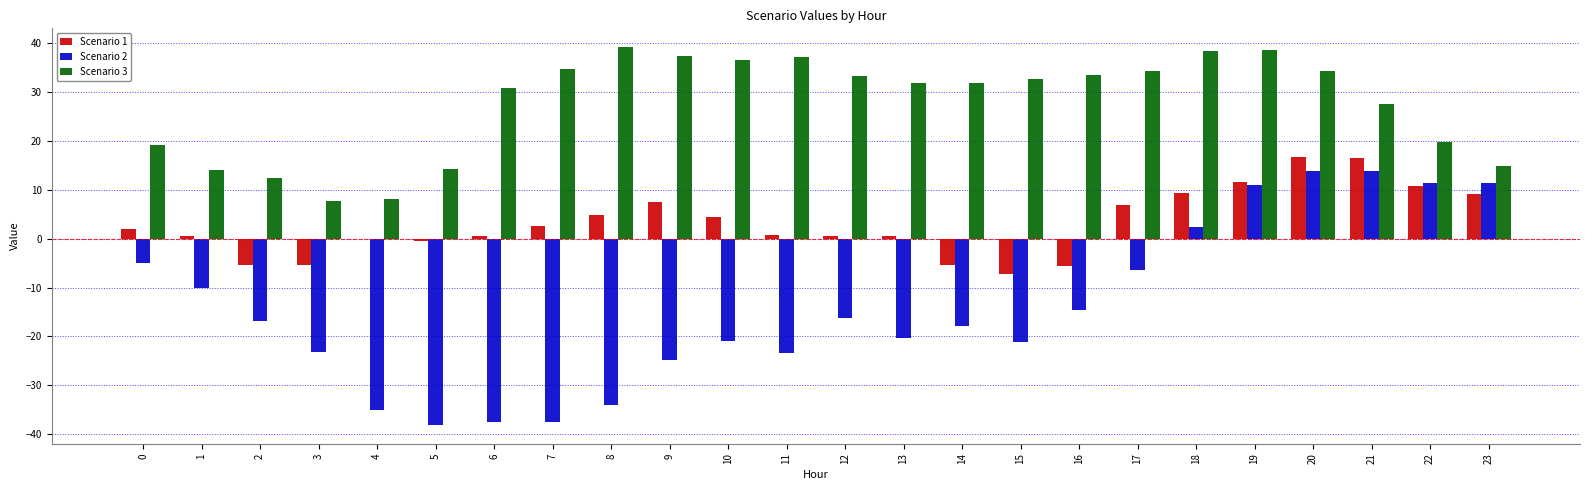

At which category is the sum across all series the highest?

20